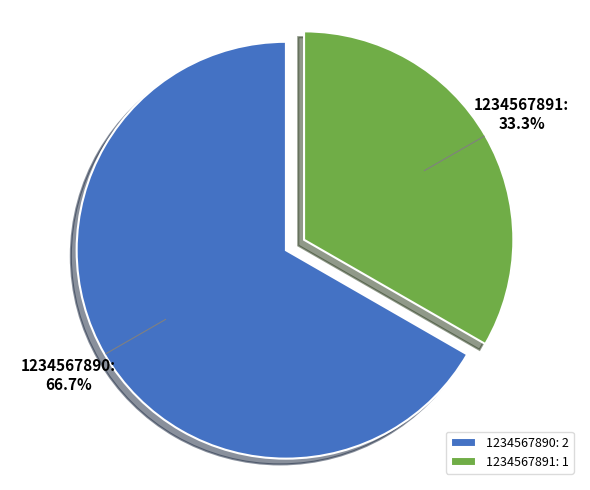

Which category accounts for the majority?

1234567890